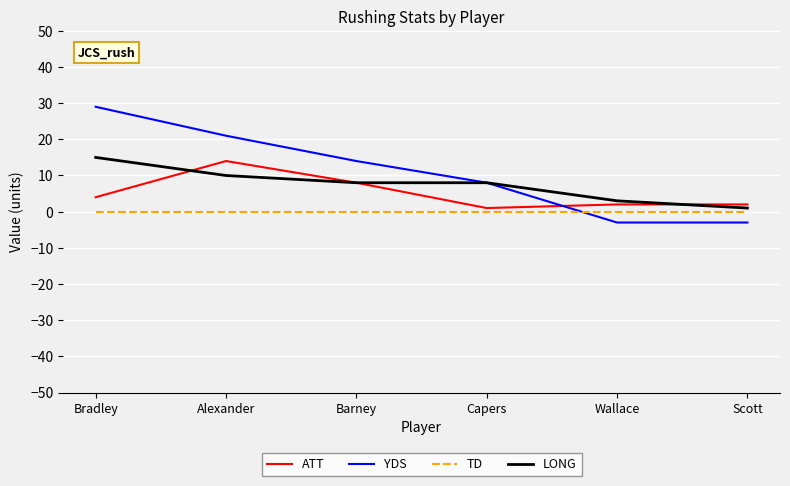

Count the YDS values in the range -3 to 21.

5